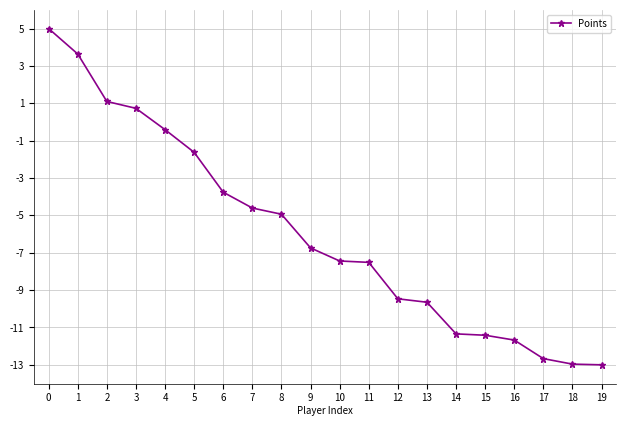

What is the change in value from 7 to 13?

-5.0